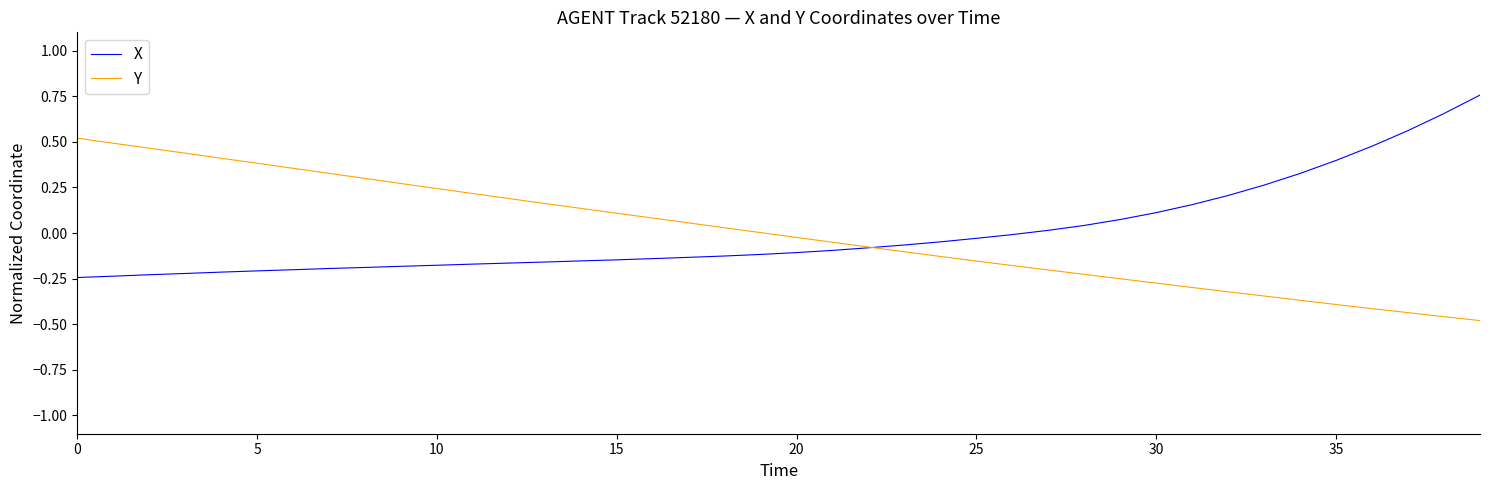

Rank the series by their maximum value, from highest to lowest.

X, Y